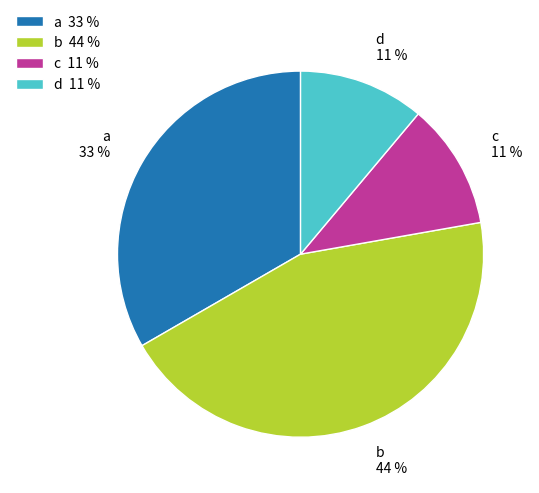

Approximately how many times larger is the value at a compared to d?

3.0